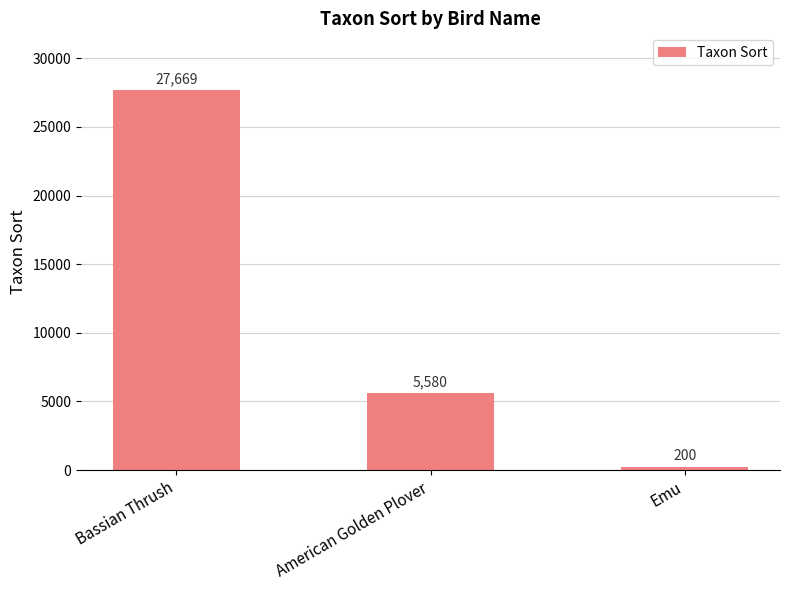

Is it true that the value at Emu is 200?

True